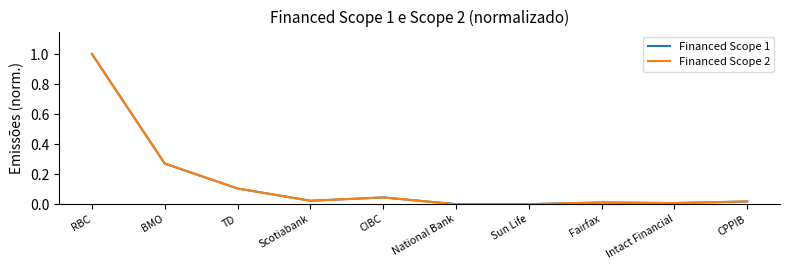

Where is Financed Scope 1 nearest to the value 0?

National Bank